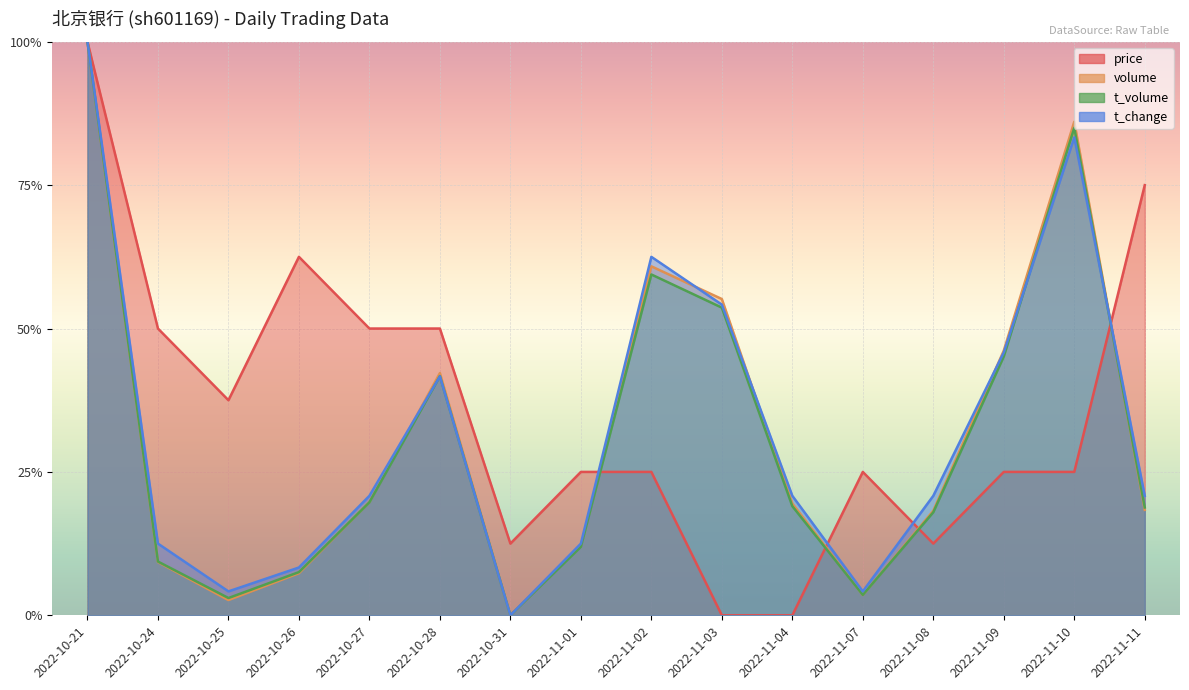

Reading left to right, list all the values displayed in this chart.

price: 2022-10-21=1.0	2022-10-24=0.5	2022-10-25=0.4	2022-10-26=0.6	2022-10-27=0.5	2022-10-28=0.5	2022-10-31=0.1	2022-11-01=0.2	2022-11-02=0.2	2022-11-03=0.0	2022-11-04=0.0	2022-11-07=0.2	2022-11-08=0.1	2022-11-09=0.2	2022-11-10=0.2	2022-11-11=0.7
volume: 2022-10-21=1.0	2022-10-24=0.1	2022-10-25=0.0	2022-10-26=0.1	2022-10-27=0.2	2022-10-28=0.4	2022-10-31=0.0	2022-11-01=0.1	2022-11-02=0.6	2022-11-03=0.6	2022-11-04=0.2	2022-11-07=0.0	2022-11-08=0.2	2022-11-09=0.5	2022-11-10=0.9	2022-11-11=0.2
t_volume: 2022-10-21=1.0	2022-10-24=0.1	2022-10-25=0.0	2022-10-26=0.1	2022-10-27=0.2	2022-10-28=0.4	2022-10-31=0.0	2022-11-01=0.1	2022-11-02=0.6	2022-11-03=0.5	2022-11-04=0.2	2022-11-07=0.0	2022-11-08=0.2	2022-11-09=0.5	2022-11-10=0.8	2022-11-11=0.2
t_change: 2022-10-21=1.0	2022-10-24=0.1	2022-10-25=0.0	2022-10-26=0.1	2022-10-27=0.2	2022-10-28=0.4	2022-10-31=0.0	2022-11-01=0.1	2022-11-02=0.6	2022-11-03=0.5	2022-11-04=0.2	2022-11-07=0.0	2022-11-08=0.2	2022-11-09=0.5	2022-11-10=0.8	2022-11-11=0.2